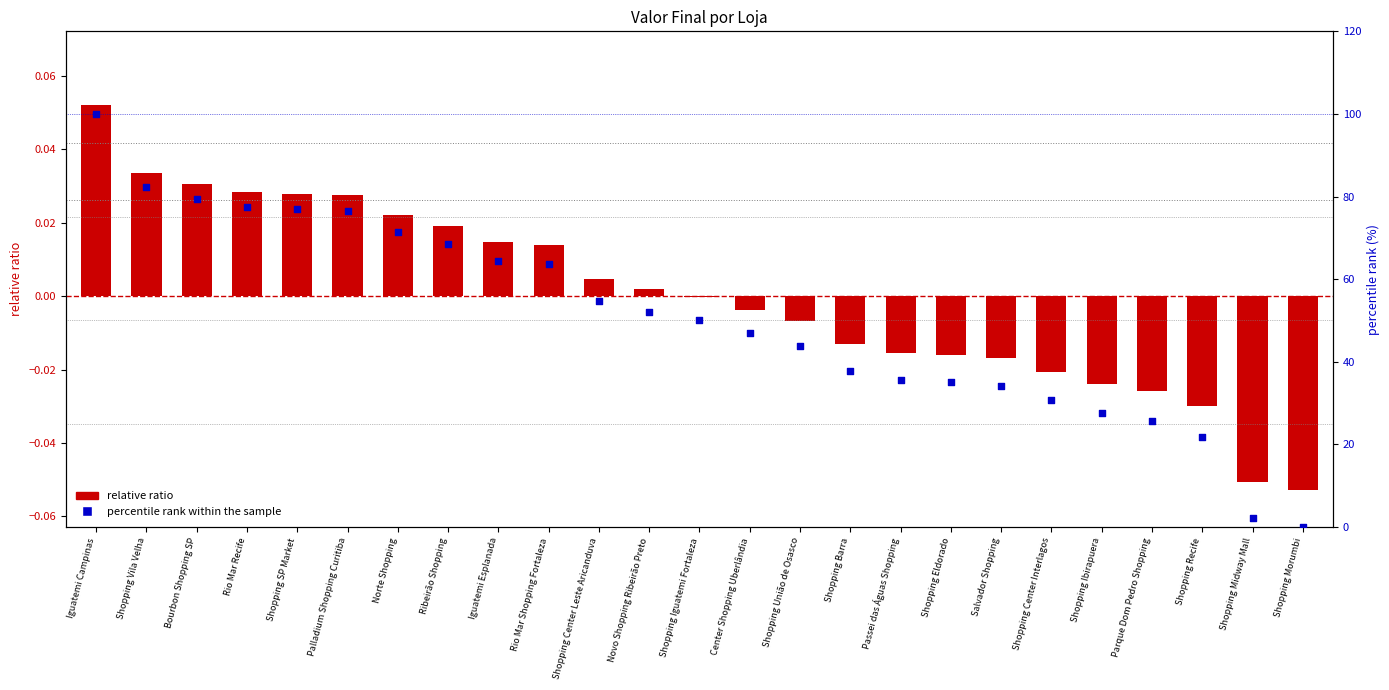

Is the value of percentile rank within the sample at Norte Shopping greater than the value of relative ratio at Center Shopping Uberlândia?

Yes